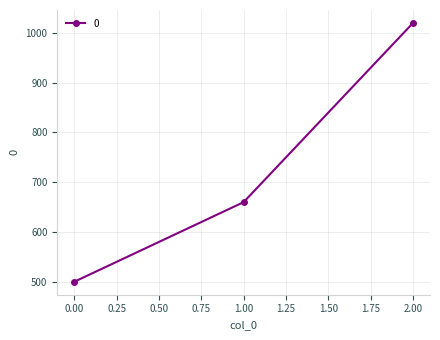

What is the value of the 2nd point from the left?

660